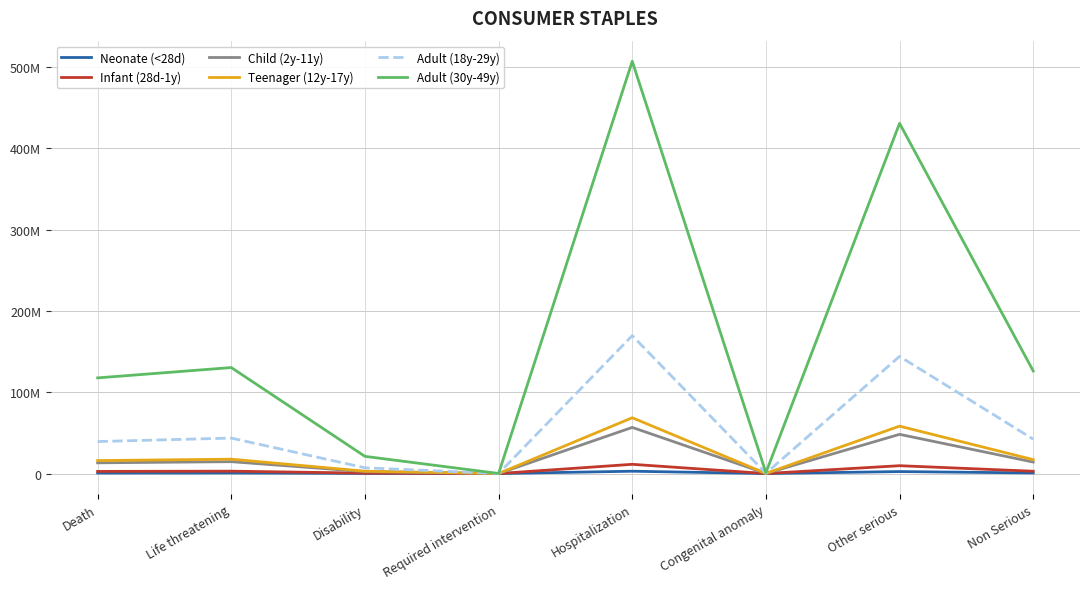

True or false: Adult (30y-49y) has a value of 430769919.3 at Other serious.

True